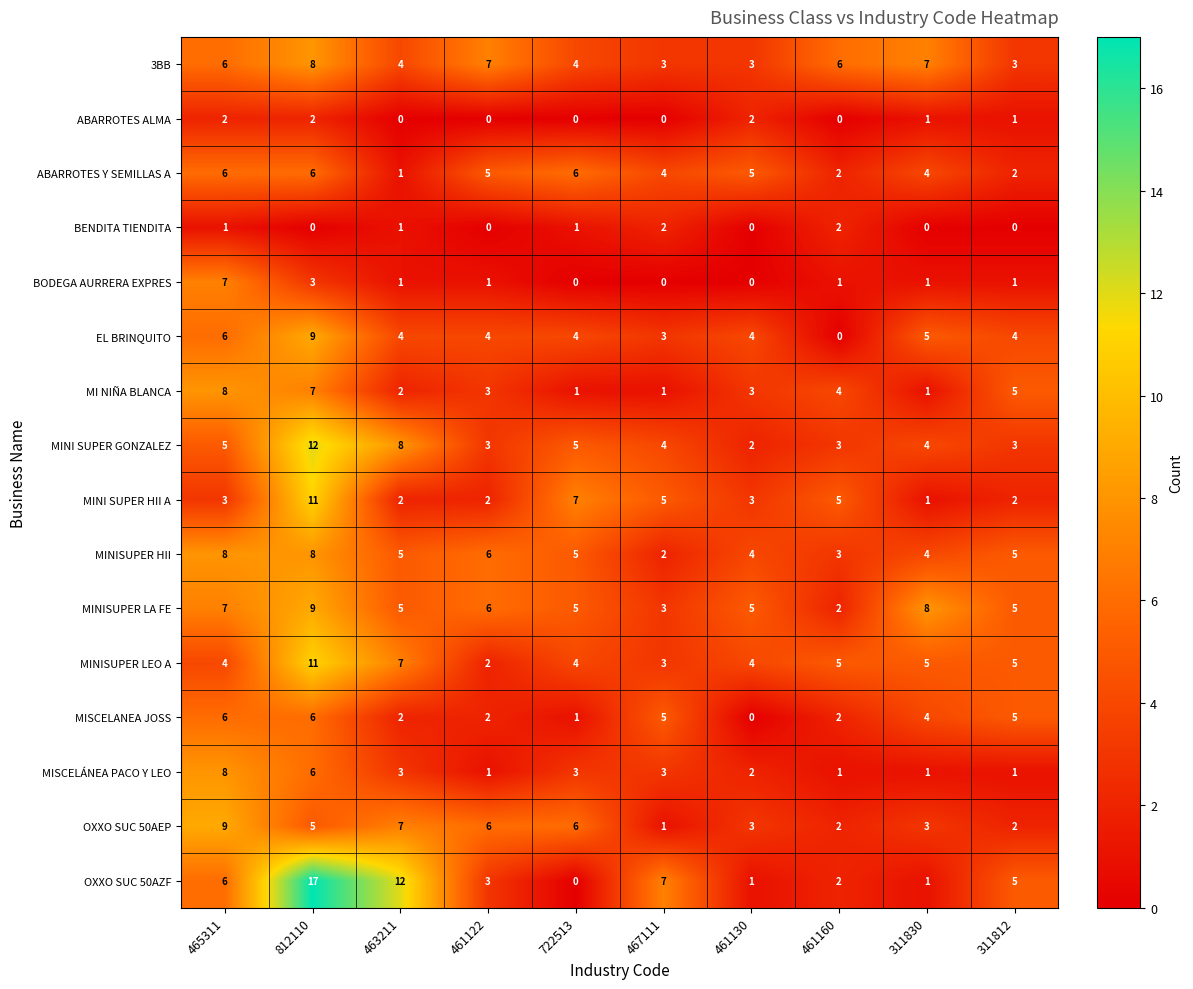

What is the total value across all series at 461130?

41